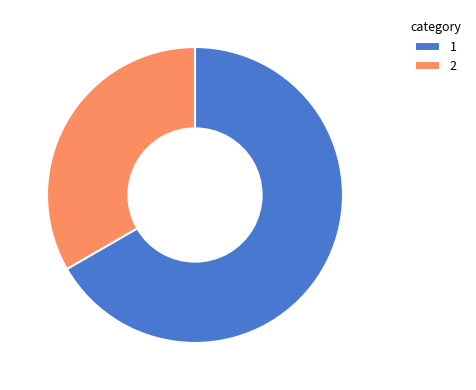

Do 1 and 2 together represent more than half of the pie?

Yes